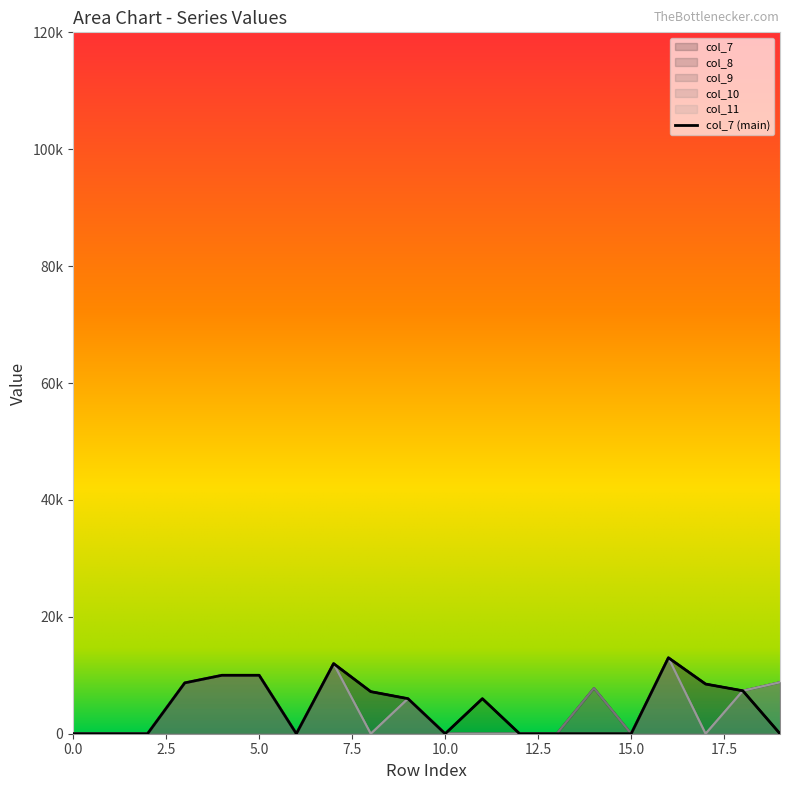

Where is the first local maximum for col_7?

7